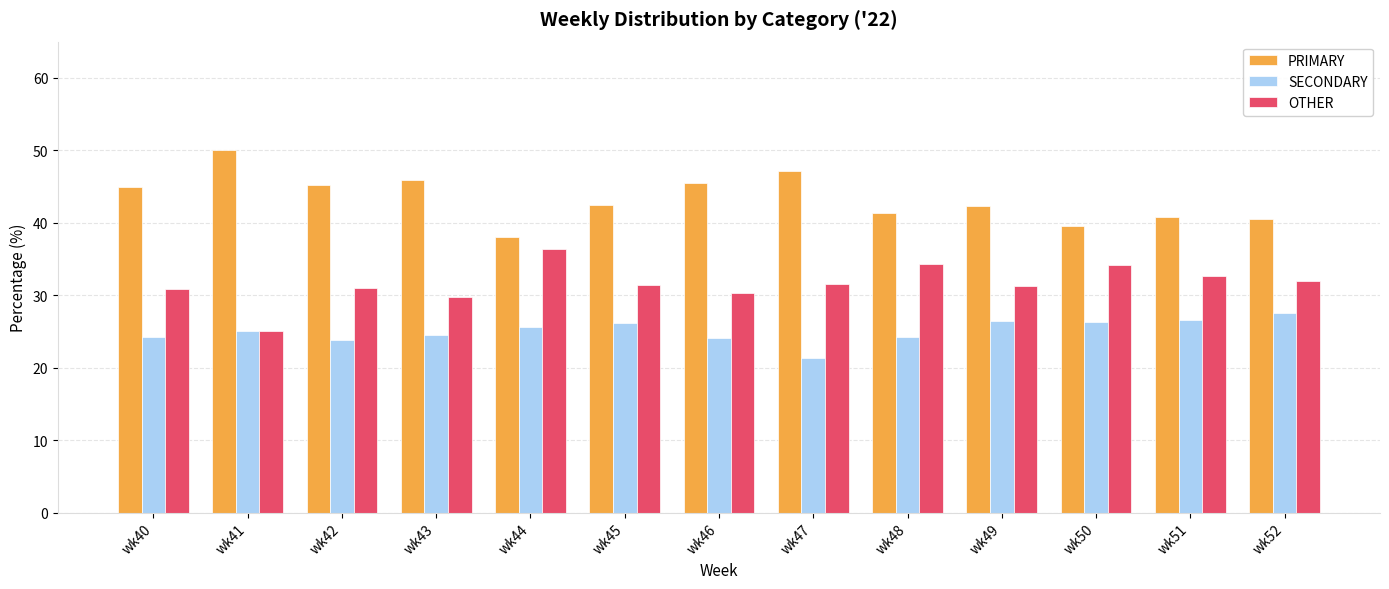

What is the total value across all series at wk47?

100.0